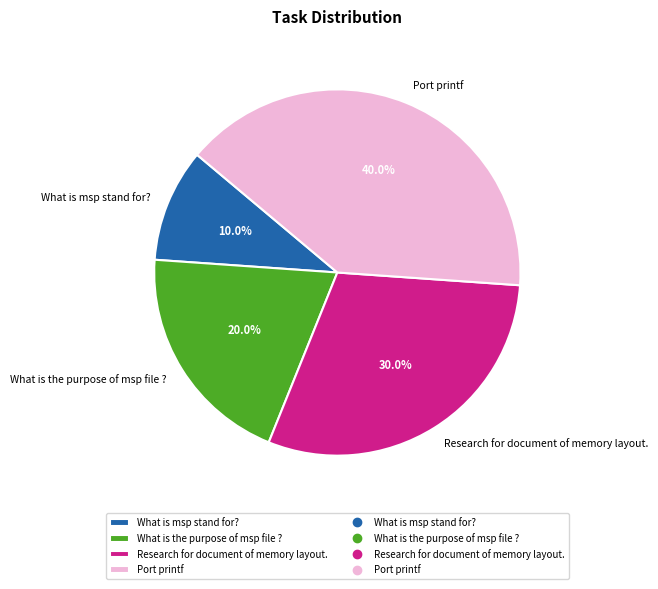

Count the number of slices in the pie.

4